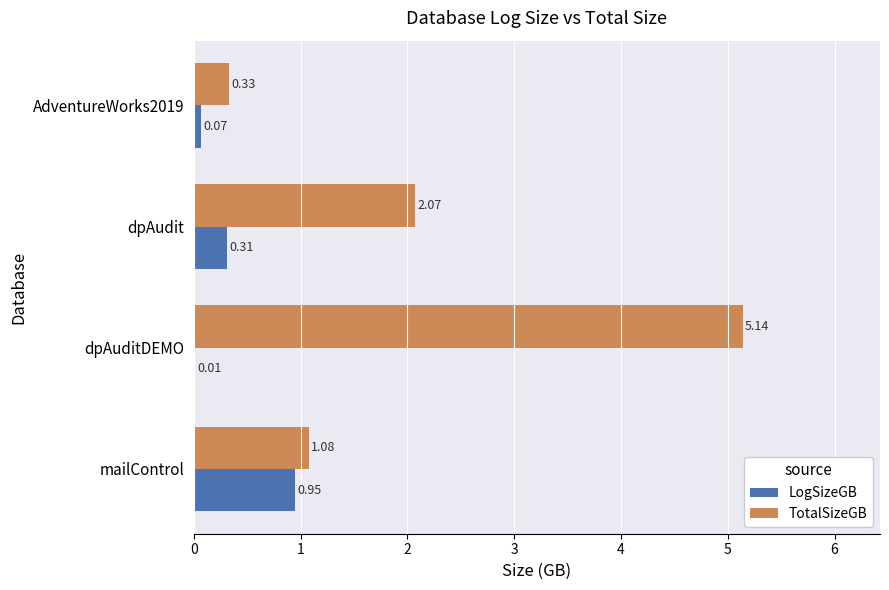

Between mailControl and AdventureWorks2019, which series saw the biggest shift?

LogSizeGB